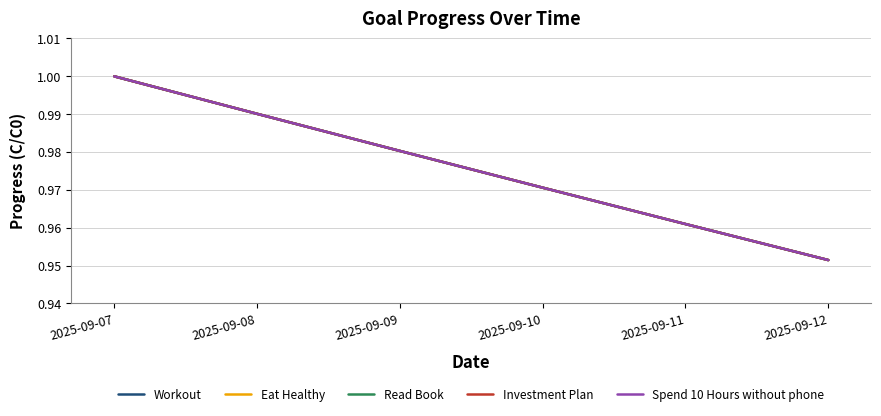

Reading left to right, what are all the values shown in this chart?

Workout: 2025-09-07=1.0	2025-09-08=1.0	2025-09-09=1.0	2025-09-10=1.0	2025-09-11=1.0	2025-09-12=1.0
Eat Healthy: 2025-09-07=1.0	2025-09-08=1.0	2025-09-09=1.0	2025-09-10=1.0	2025-09-11=1.0	2025-09-12=1.0
Read Book: 2025-09-07=1.0	2025-09-08=1.0	2025-09-09=1.0	2025-09-10=1.0	2025-09-11=1.0	2025-09-12=1.0
Investment Plan: 2025-09-07=1.0	2025-09-08=1.0	2025-09-09=1.0	2025-09-10=1.0	2025-09-11=1.0	2025-09-12=1.0
Spend 10 Hours without phone: 2025-09-07=1.0	2025-09-08=1.0	2025-09-09=1.0	2025-09-10=1.0	2025-09-11=1.0	2025-09-12=1.0